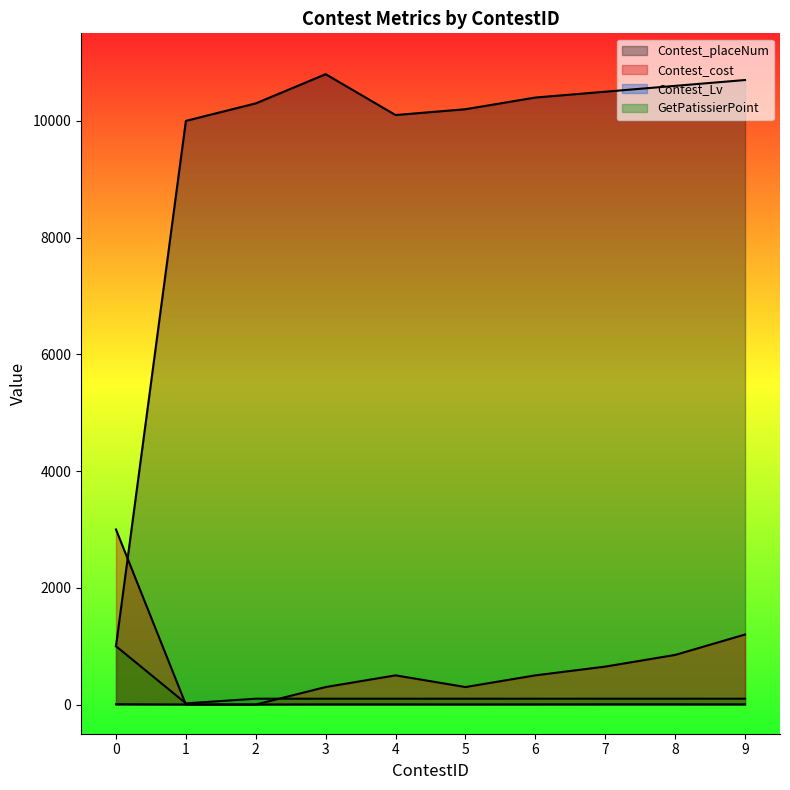

List the labels in order of Contest_Lv value, smallest first.

1, 2, 5, 3, 4, 6, 9, 7, 8, 0